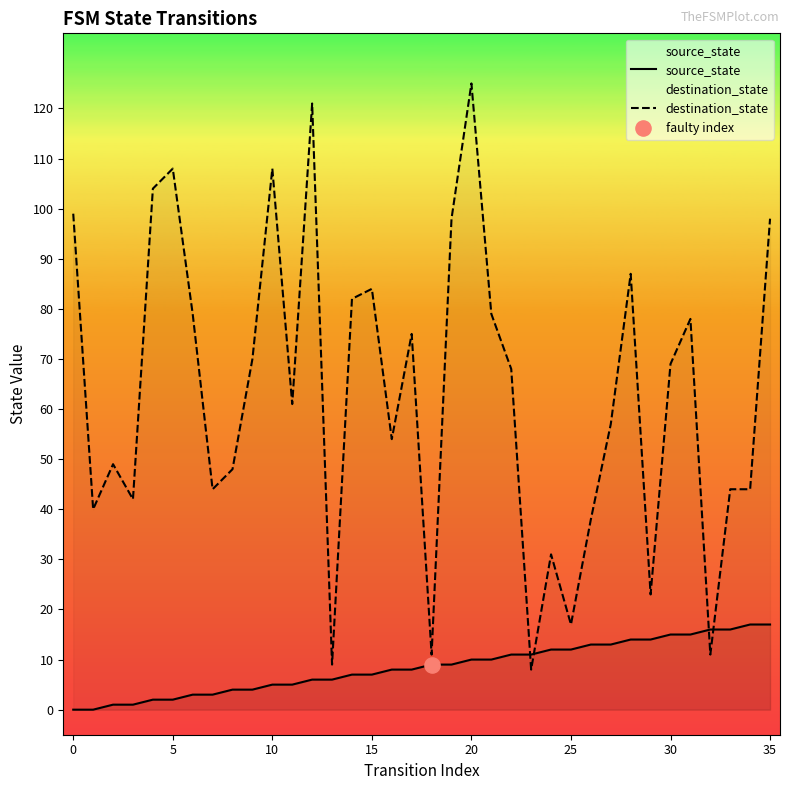

Is the value of destination_state at 26 greater than the value of source_state at 15?

Yes